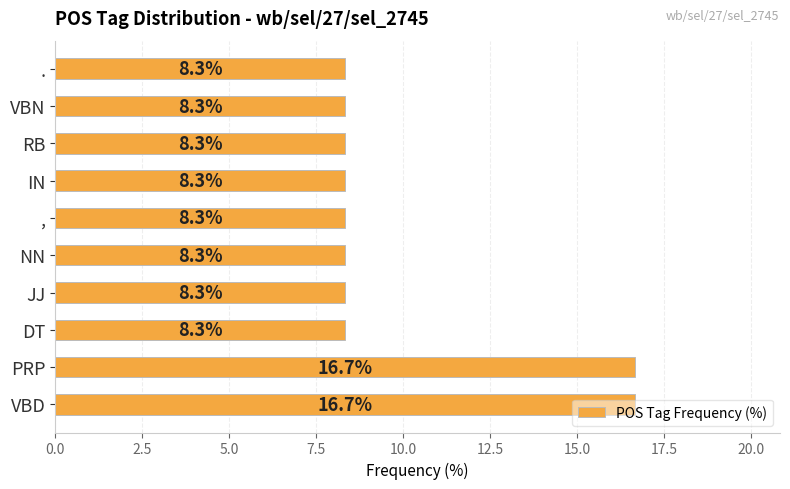

What is the average value?

10.0